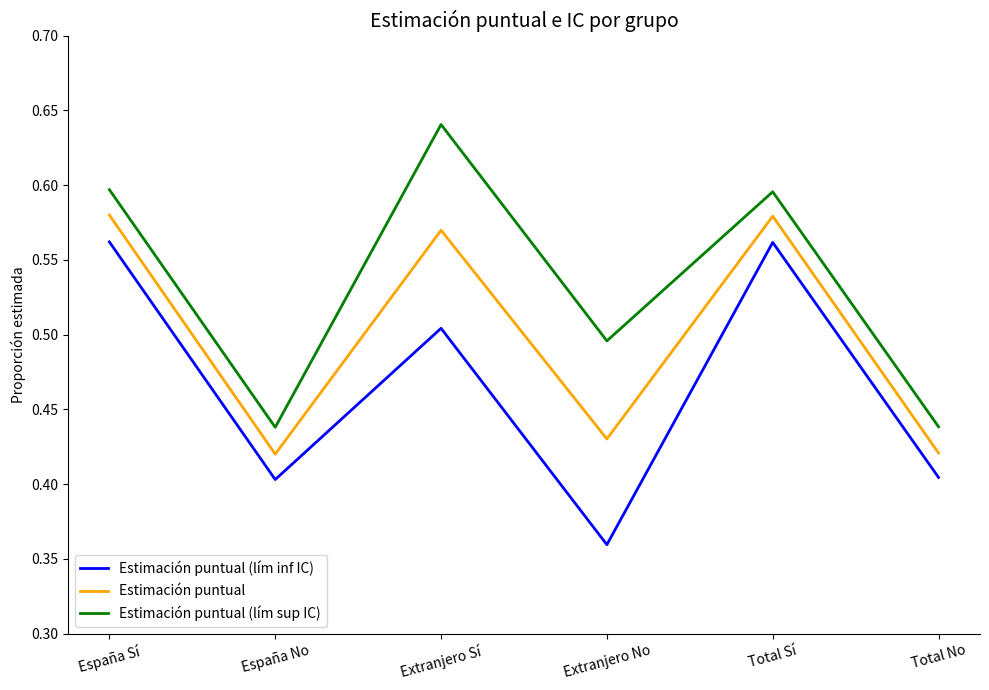

The Estimación puntual (lím sup IC) series shows 0.2 at Extranjero No. True or false?

False